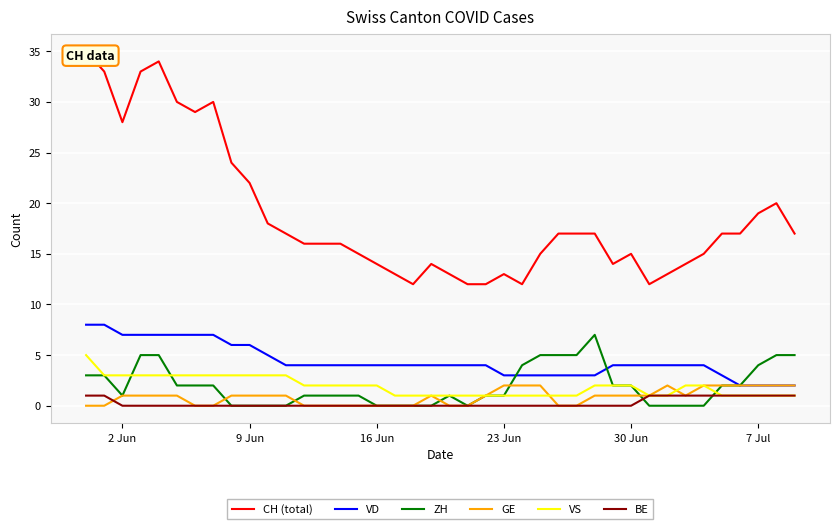

True or false: GE has a value of 1 at 7.

False